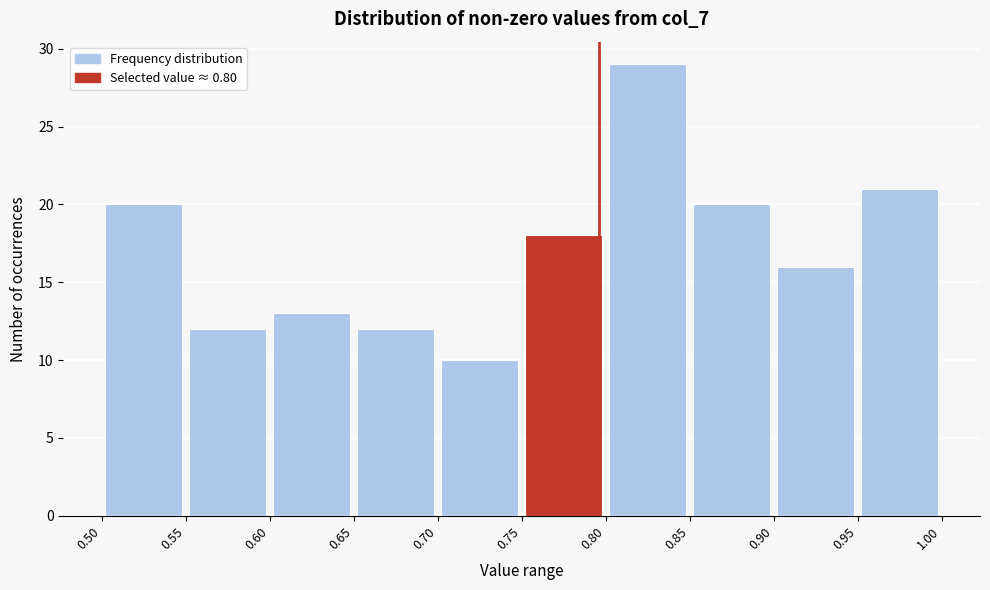

Over which range of the x-axis is the bar tallest?

0.80 to 0.85